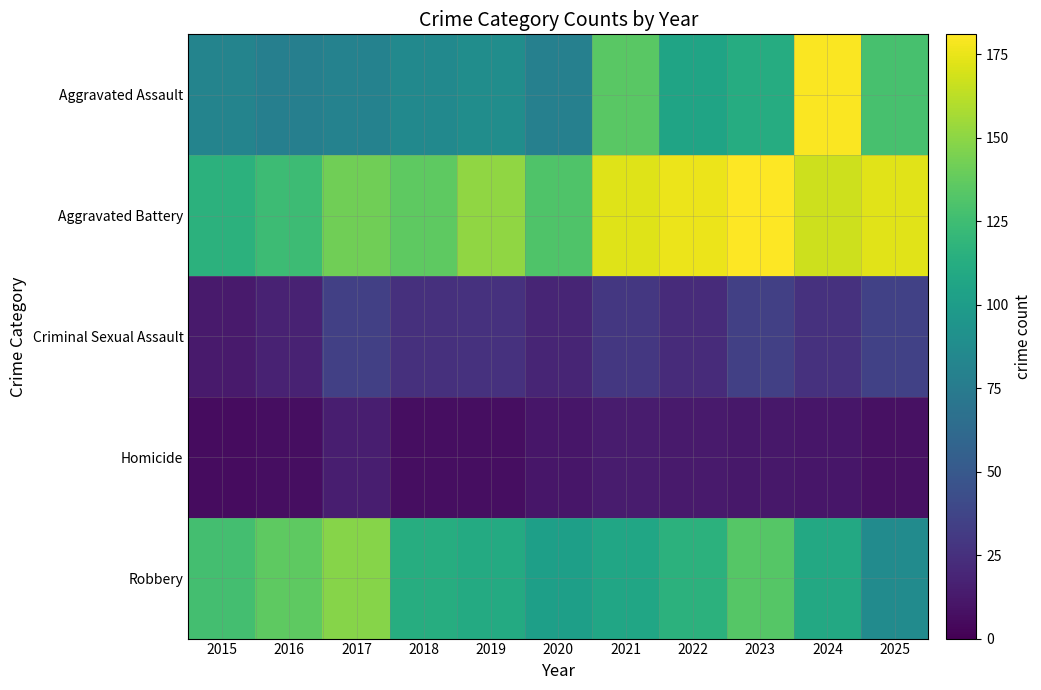

Reading left to right, list all the values displayed in this chart.

Aggravated Assault: 2015=82	2016=78	2017=80	2018=86	2019=89	2020=79	2021=135	2022=106	2023=112	2024=180	2025=128
Aggravated Battery: 2015=116	2016=124	2017=142	2018=136	2019=151	2020=131	2021=172	2022=176	2023=181	2024=167	2025=173
Criminal Sexual Assault: 2015=13	2016=17	2017=34	2018=25	2019=26	2020=19	2021=29	2022=22	2023=34	2024=26	2025=35
Homicide: 2015=6	2016=7	2017=15	2018=7	2019=7	2020=11	2021=14	2022=13	2023=12	2024=11	2025=8
Robbery: 2015=127	2016=136	2017=148	2018=113	2019=111	2020=102	2021=107	2022=116	2023=133	2024=109	2025=87